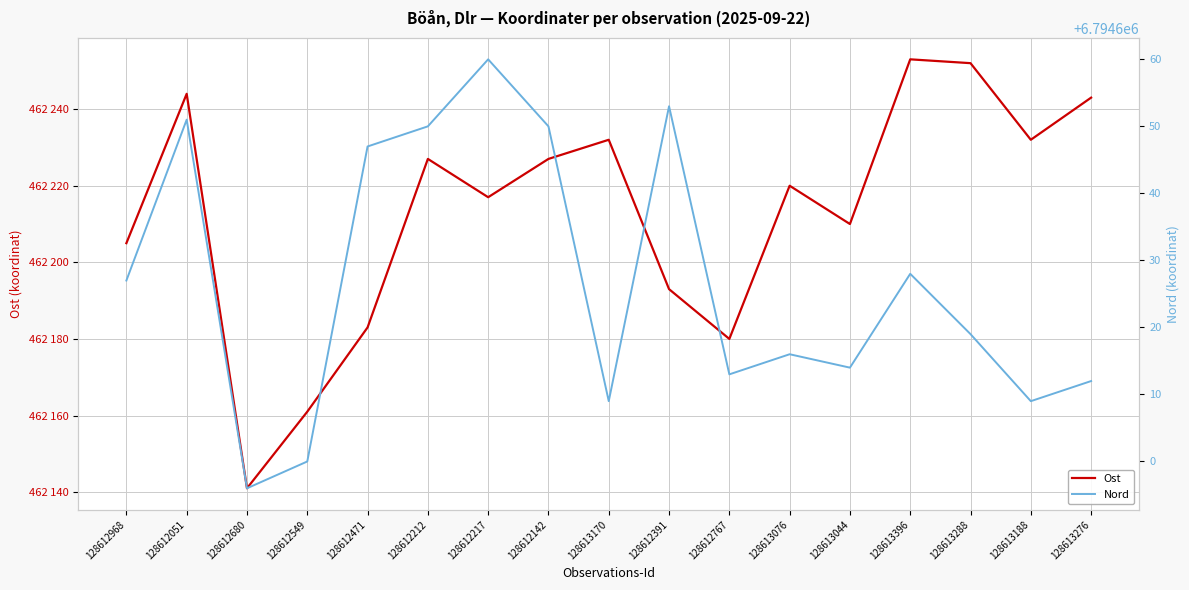

How many distinct data groups are displayed?

2